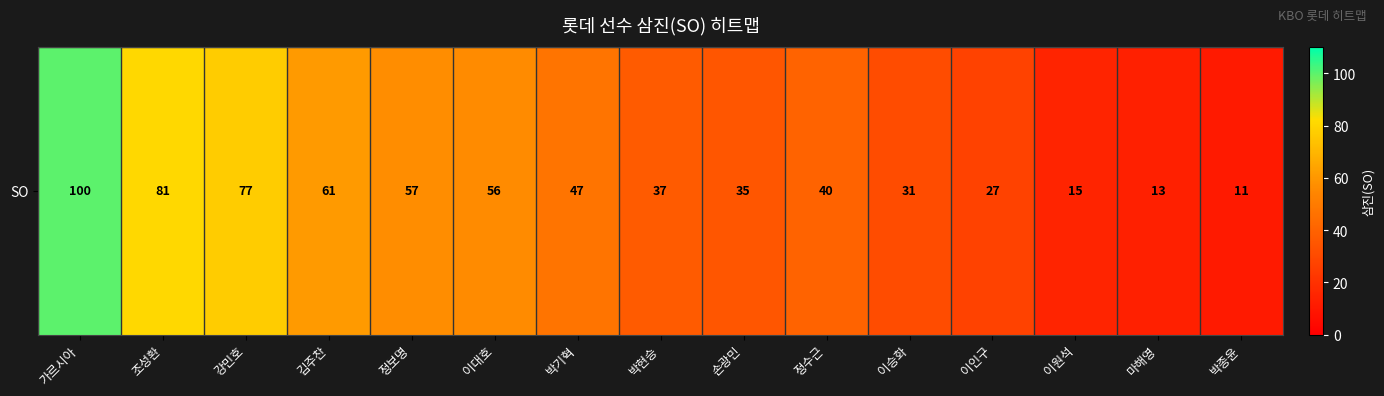

Reading left to right, extract all data points from this chart.

100	81	77	61	57	56	47	37	35	40	31	27	15	13	11